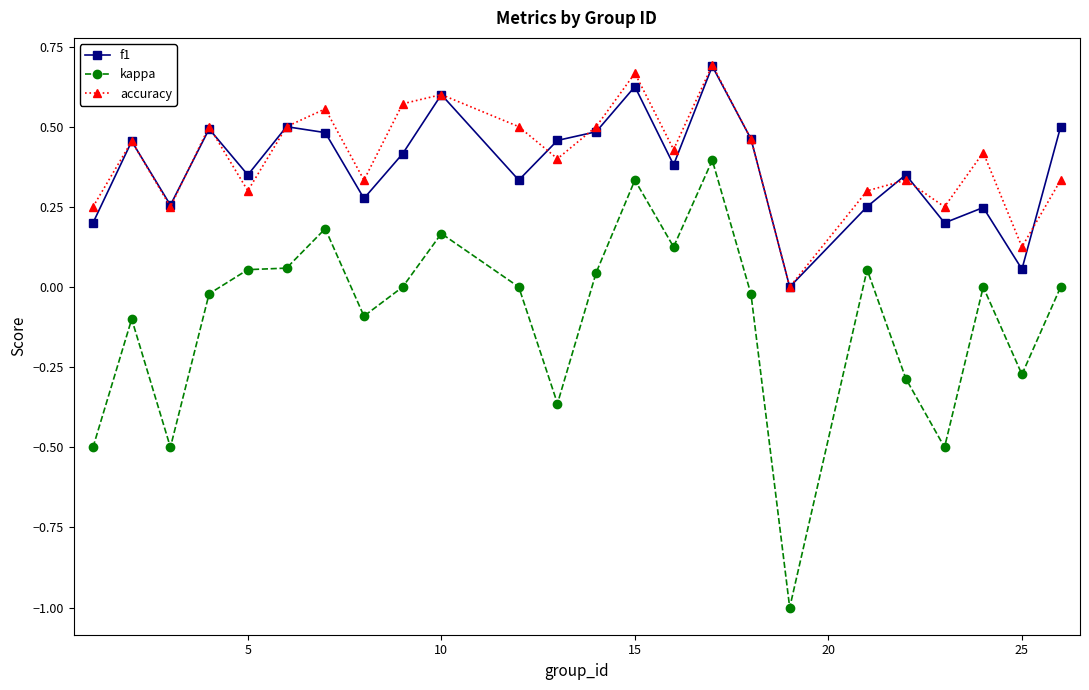

How many values in f1 are above zero?

23